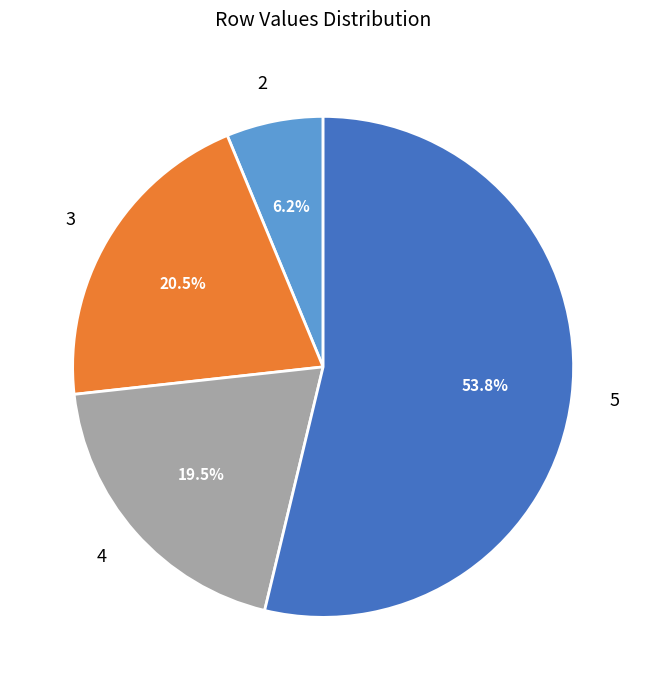

How many segments does this pie chart have?

4